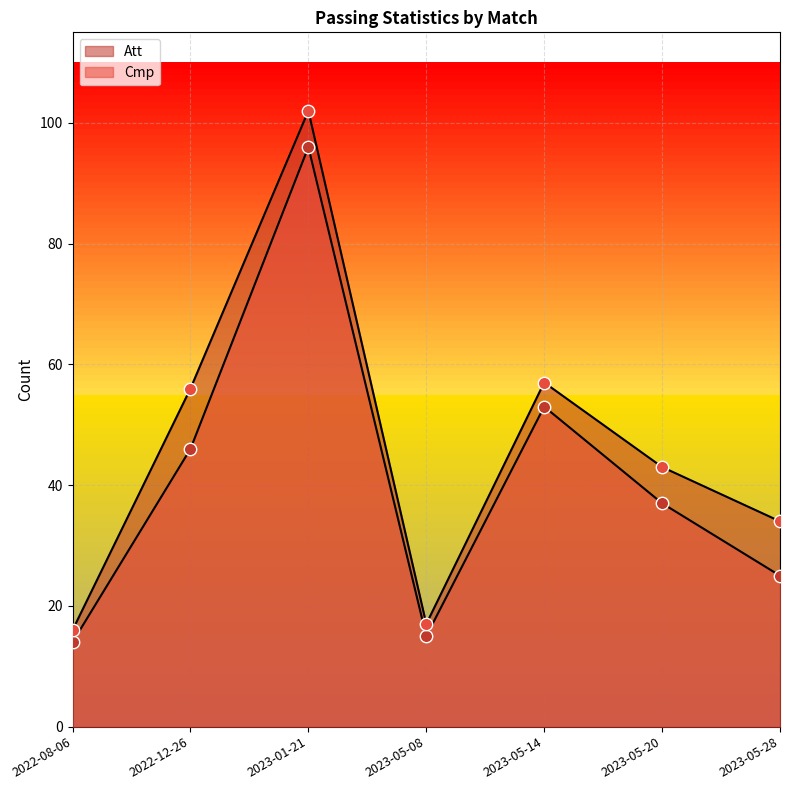

Is the value of Att at 2023-01-21 greater than the value of Cmp at 2023-05-08?

Yes